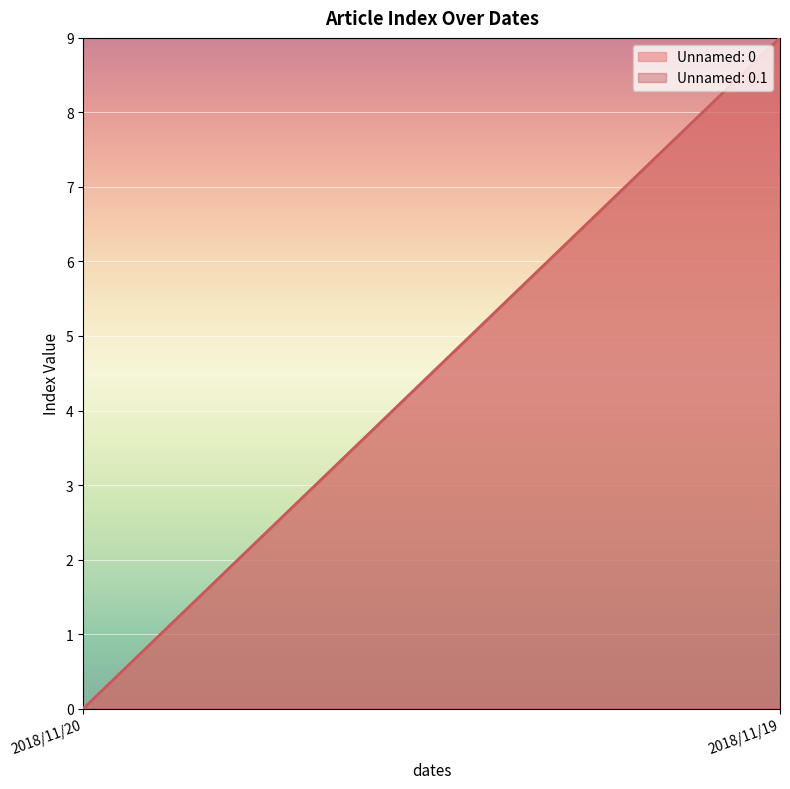

True or false: Unnamed: 0.1 and Unnamed: 0 intersect in this chart.

False